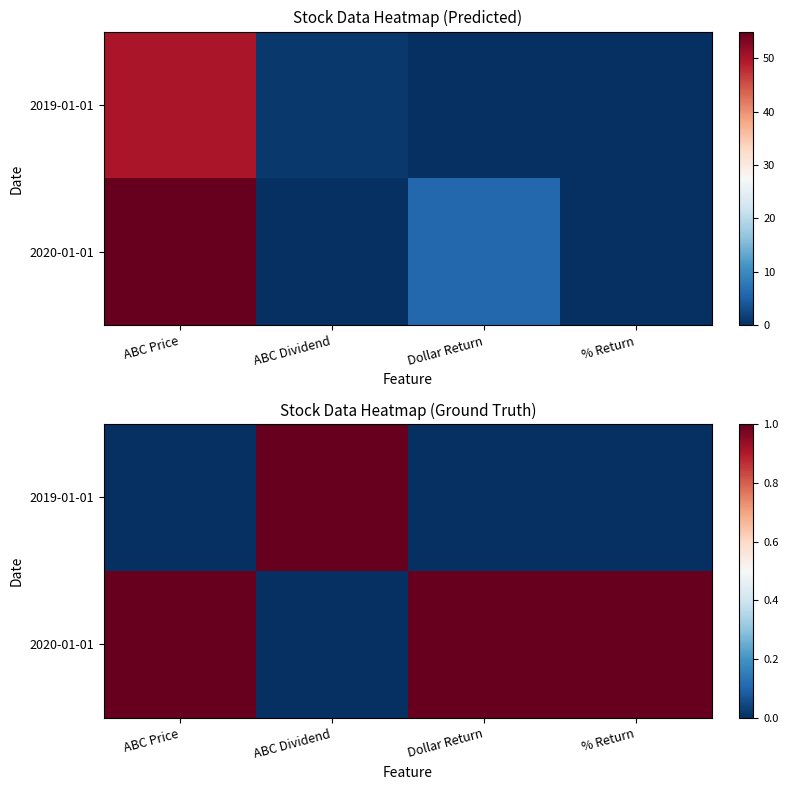

At which category does the chart reach its minimum across all series?

ABC Price